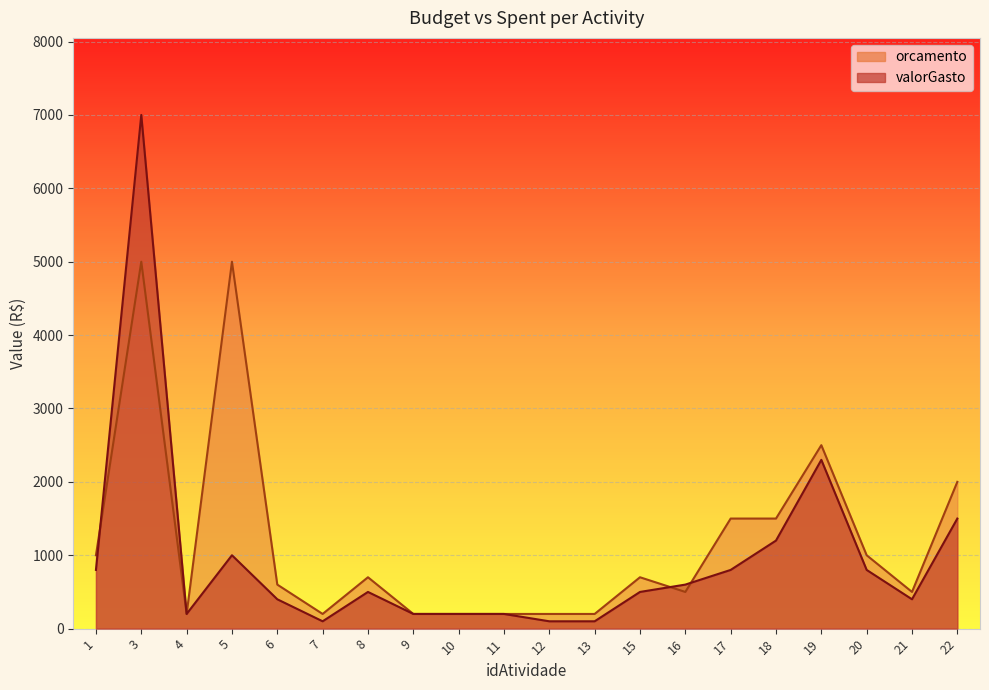

At how many categories does at least one series exceed 4442?

2